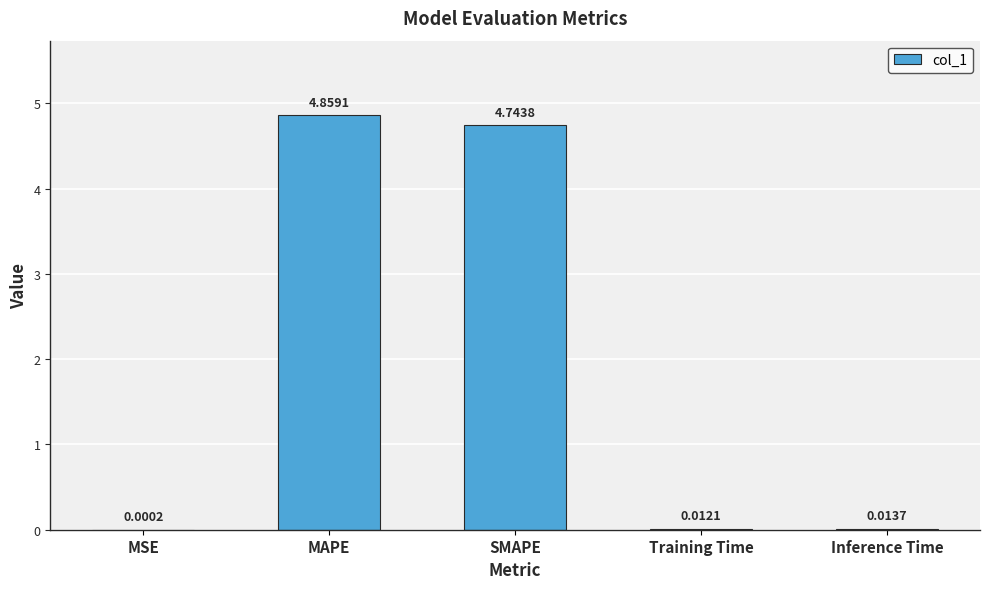

At which label is the value closest to 2?

Inference Time